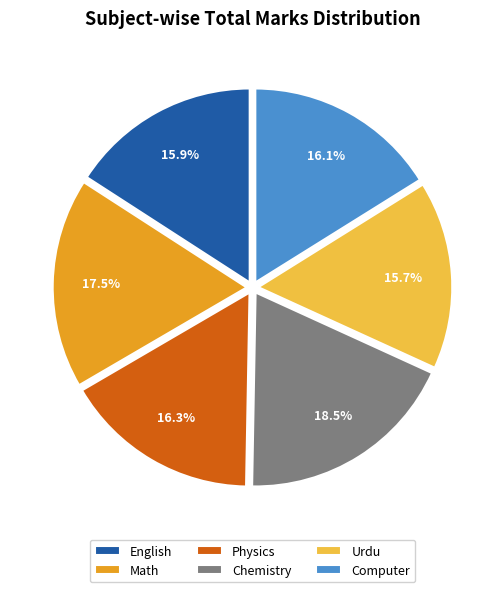

How many segments does this pie chart have?

6